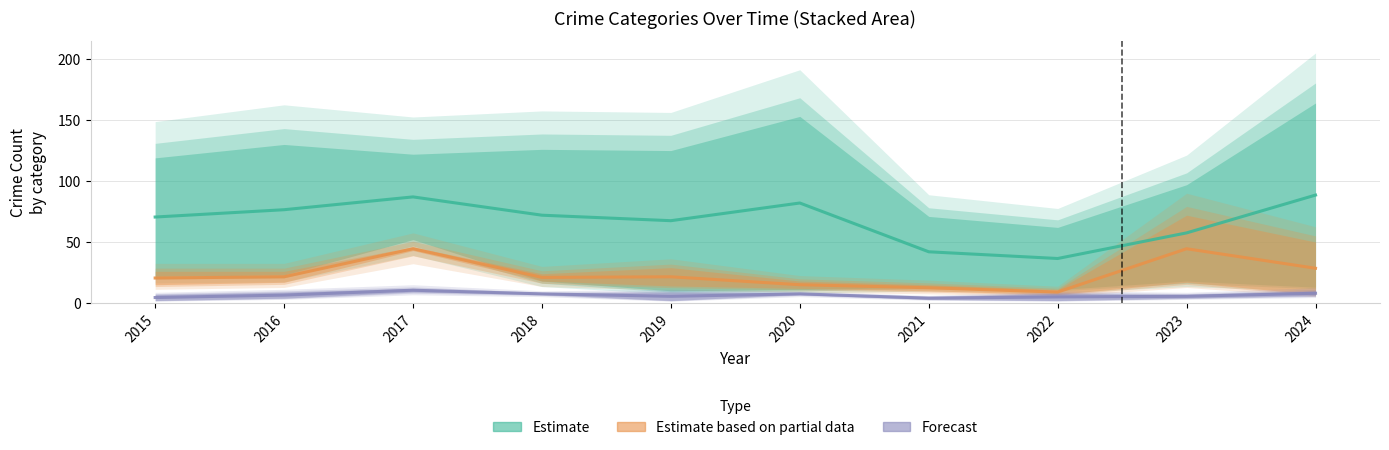

At which category does Forecast reach its first local peak?

2017